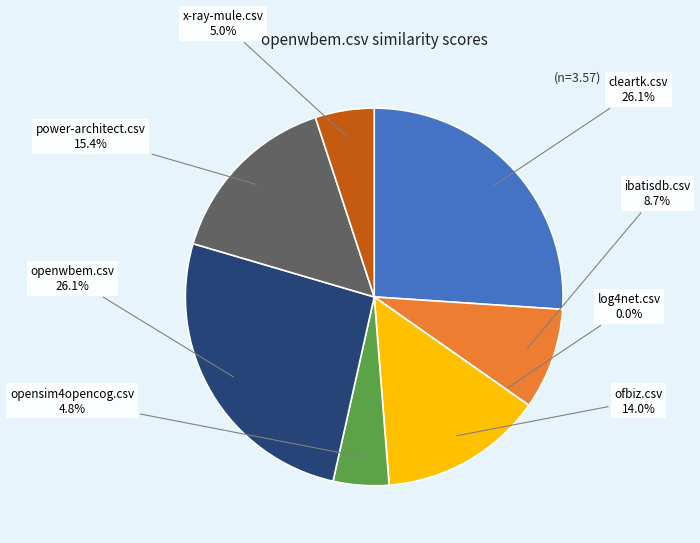

Is it true that opensim4opencog.csv is 19% of the pie?

False